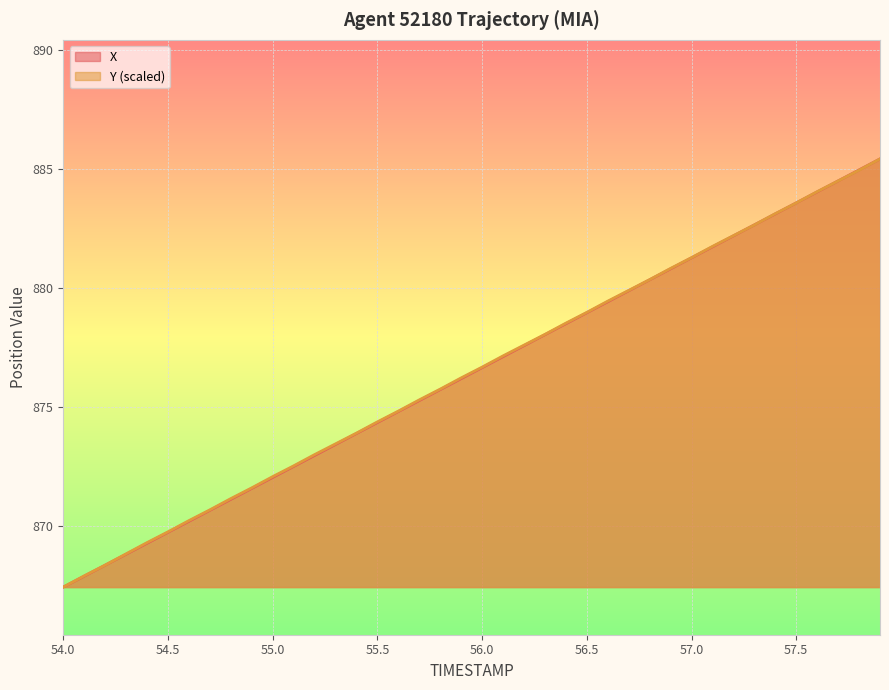

Rank the series by their average value, from lowest to highest.

X, Y